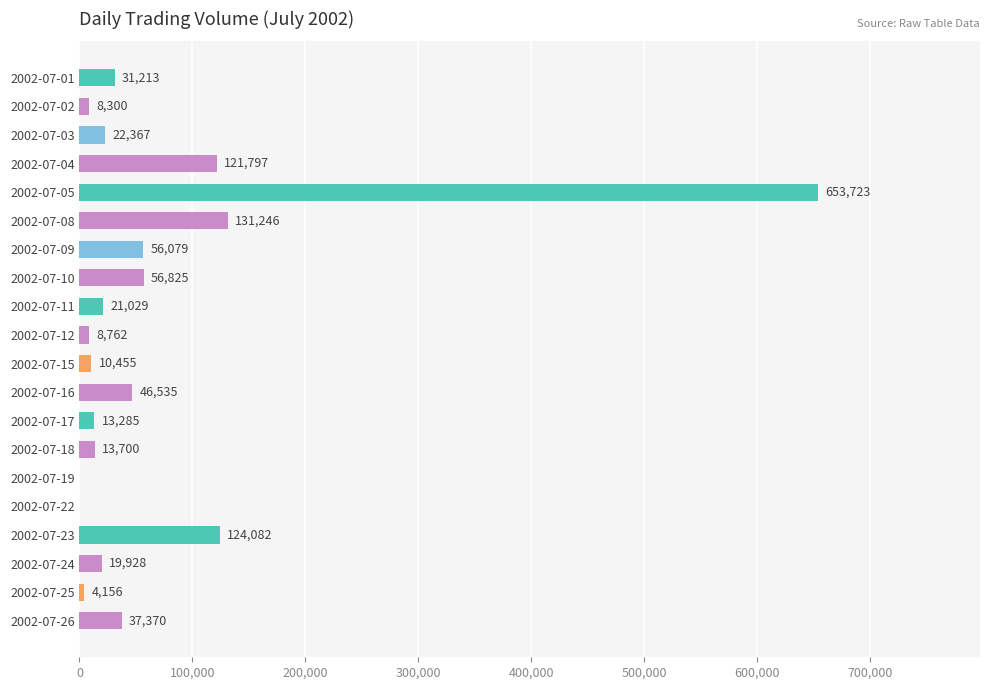

Which category has the highest value across all series?

2002-07-05